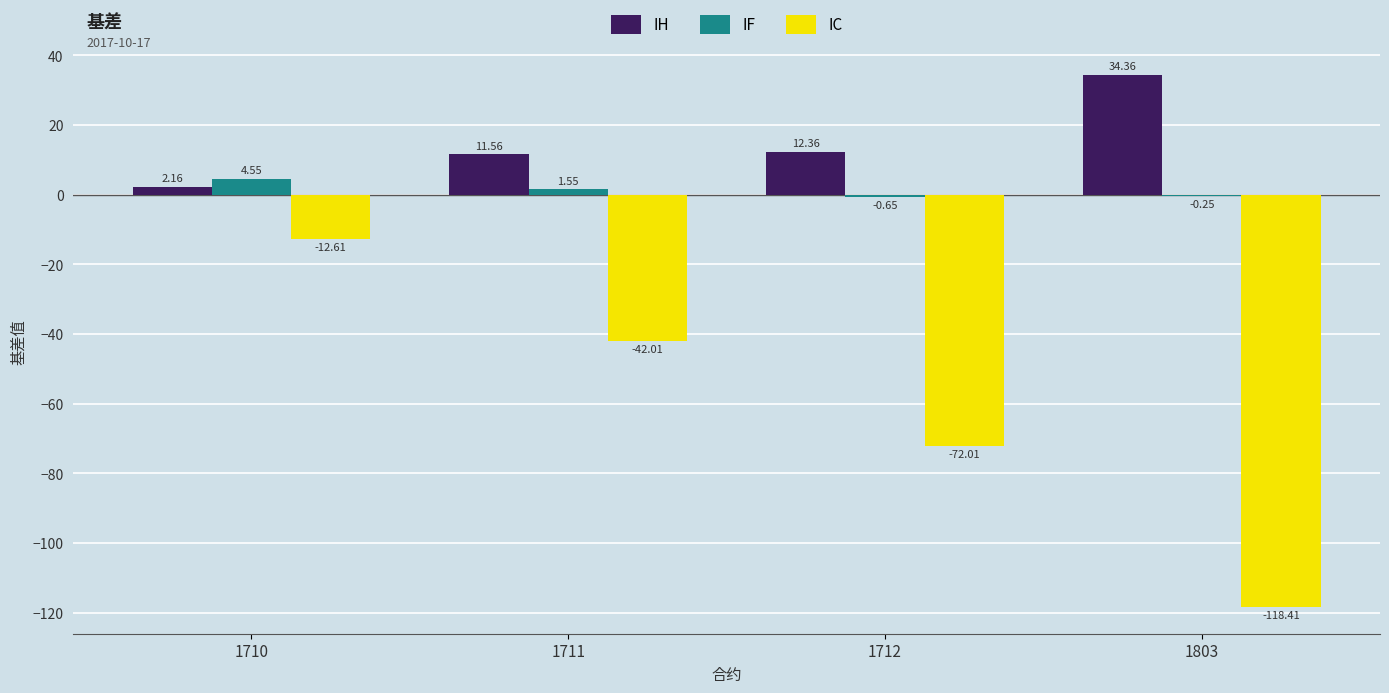

At which category is the sum across all series the highest?

1710